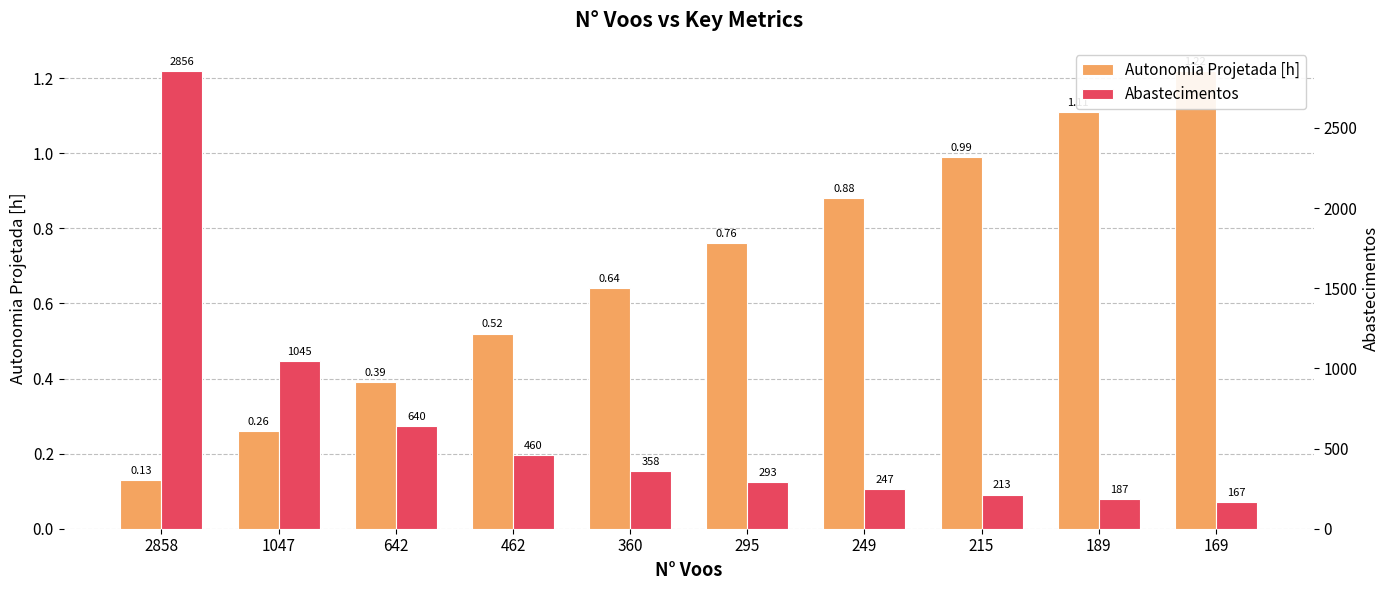

Between 189 and 1047, which is larger?

189